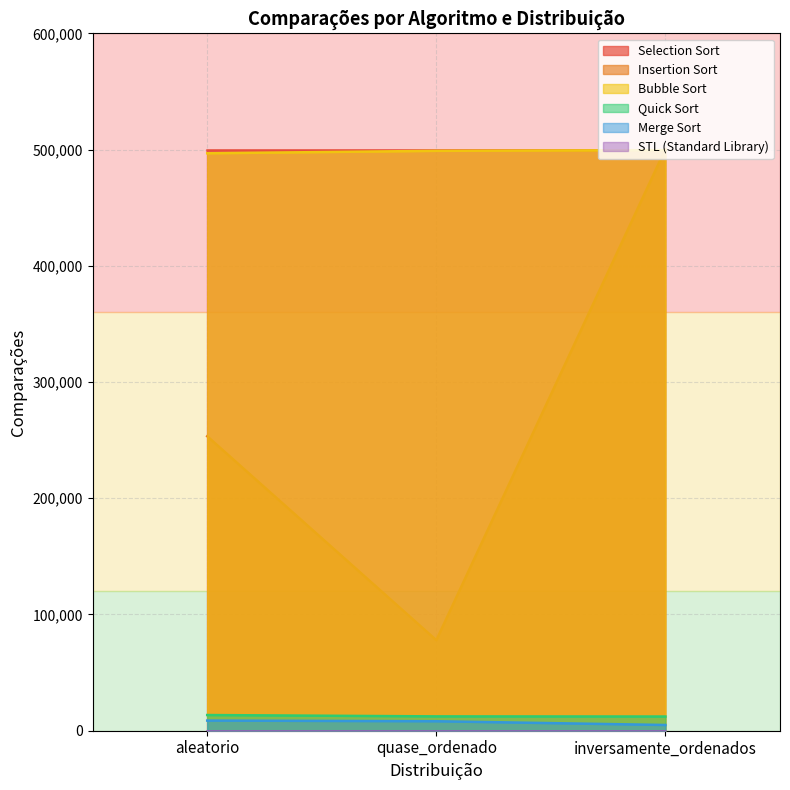

The Insertion Sort series shows 500499 at inversamente_ordenados. True or false?

True